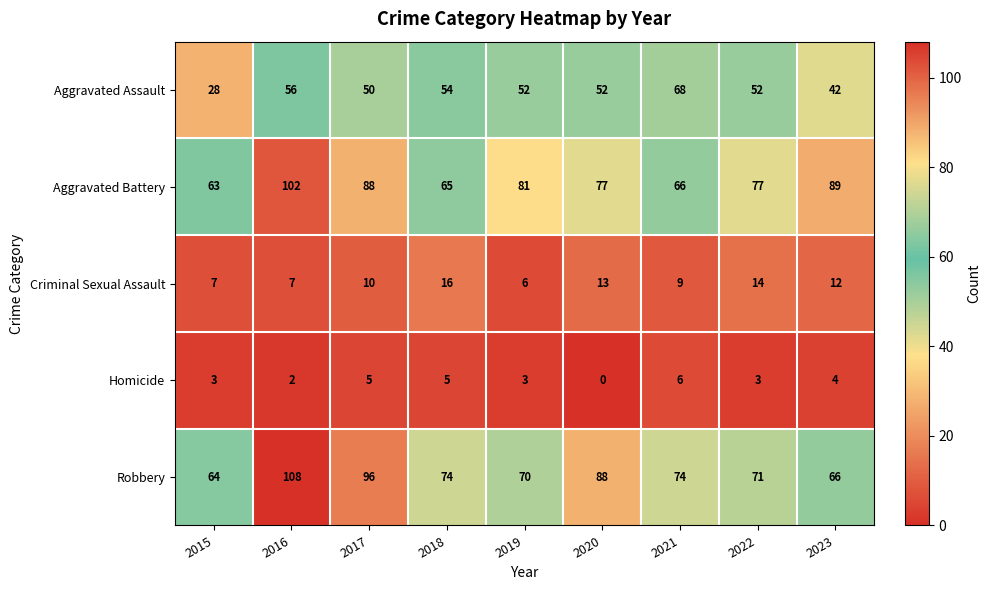

How many positive values does the Homicide series have?

8